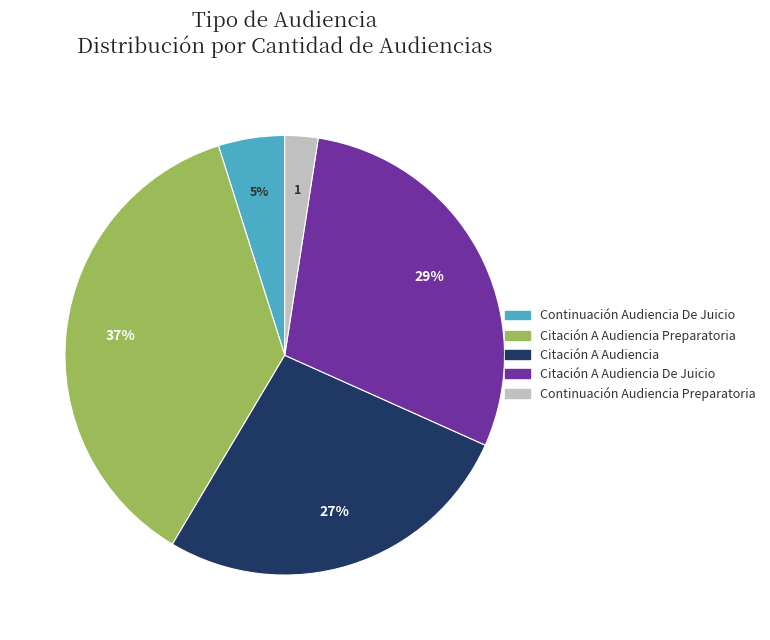

Does any single category account for the majority?

No